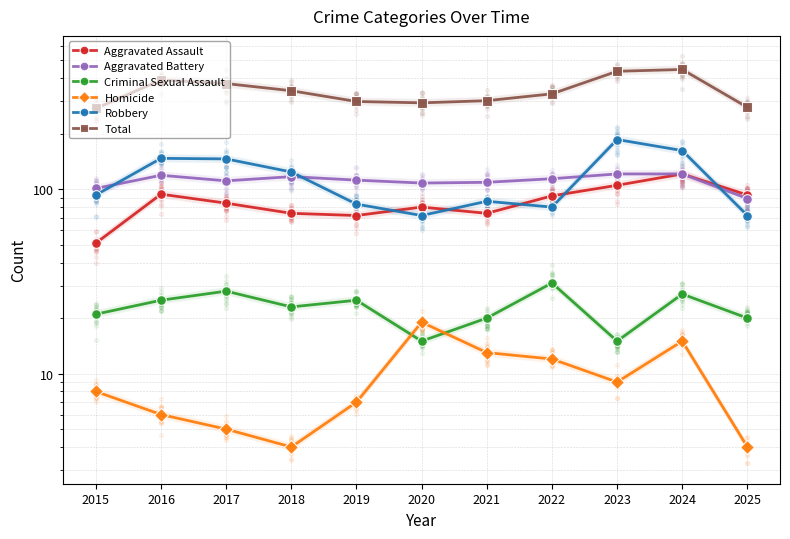

What are all the series names shown in the legend?

Aggravated Assault, Aggravated Battery, Criminal Sexual Assault, Homicide, Robbery, Total